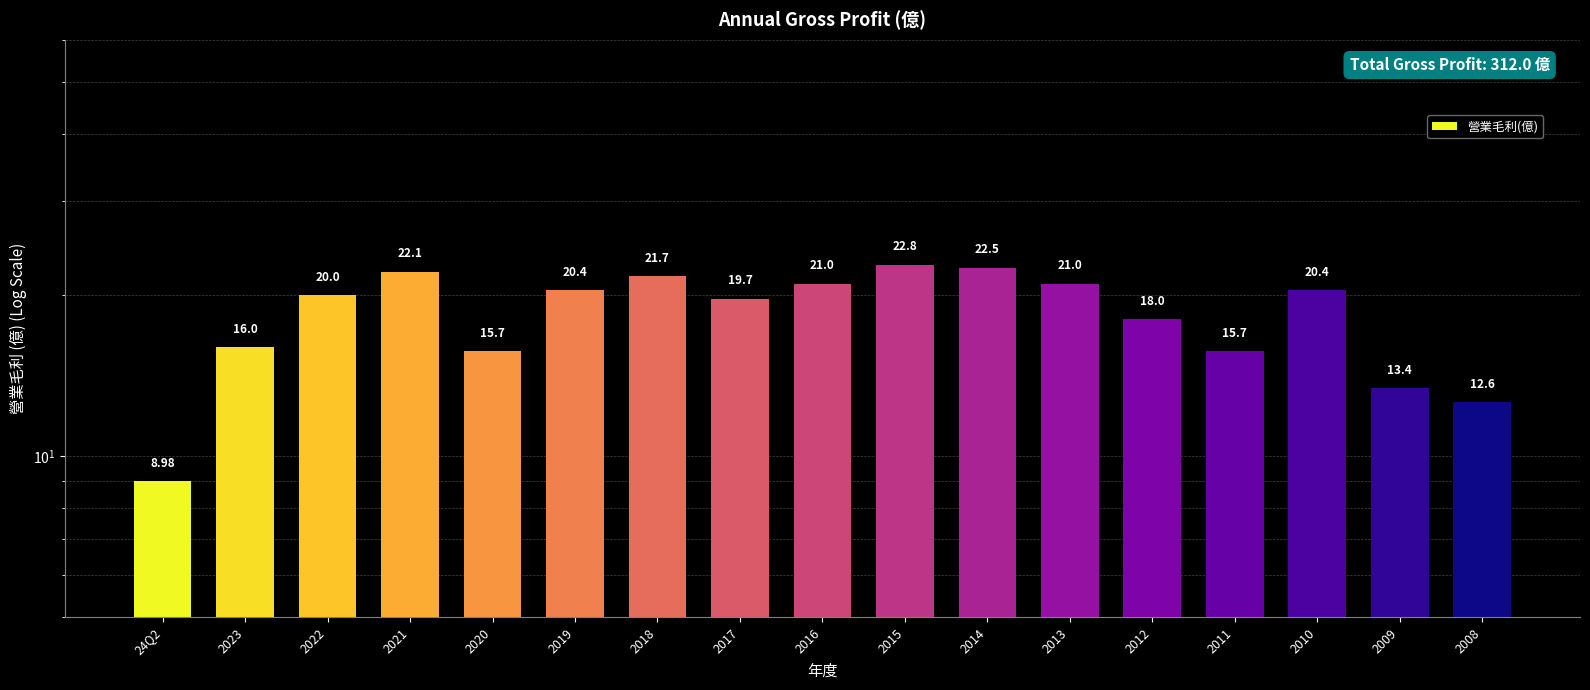

What is the difference between the maximum and minimum values?

13.8